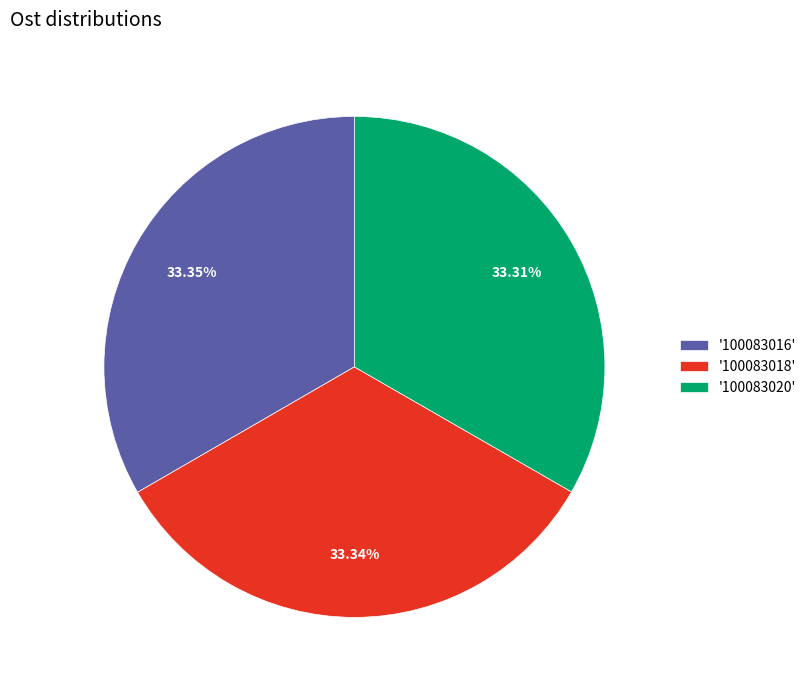

Combined, do '100083020' and '100083018' account for over 50%?

Yes